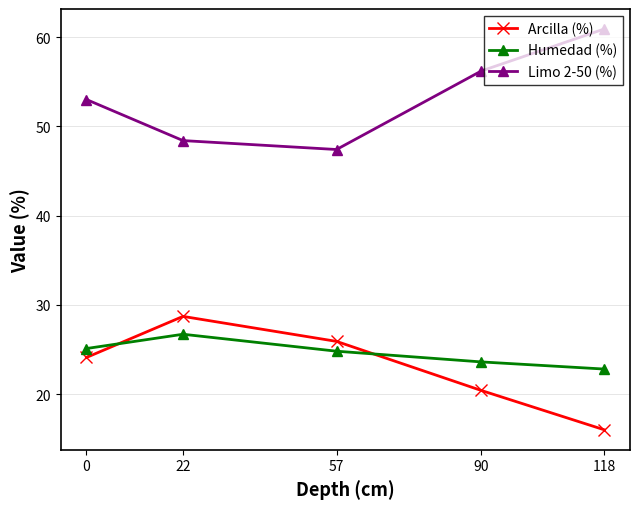

What is the spread (max minus min) of values at 118?

44.9